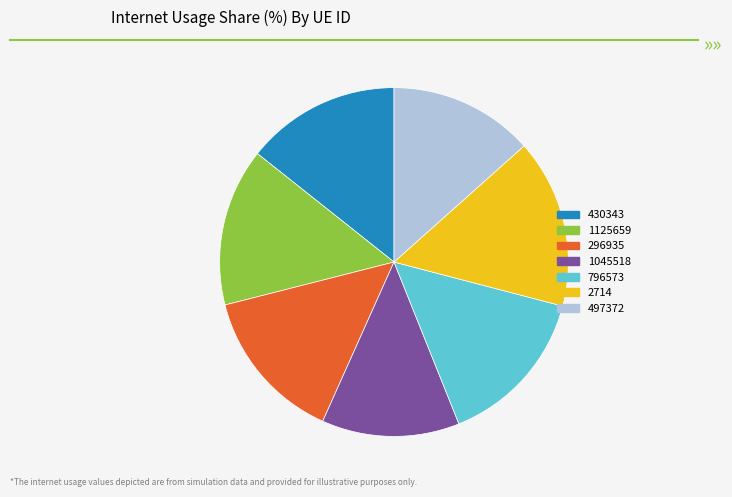

The 296935 slice represents 14% of the pie. True or false?

True